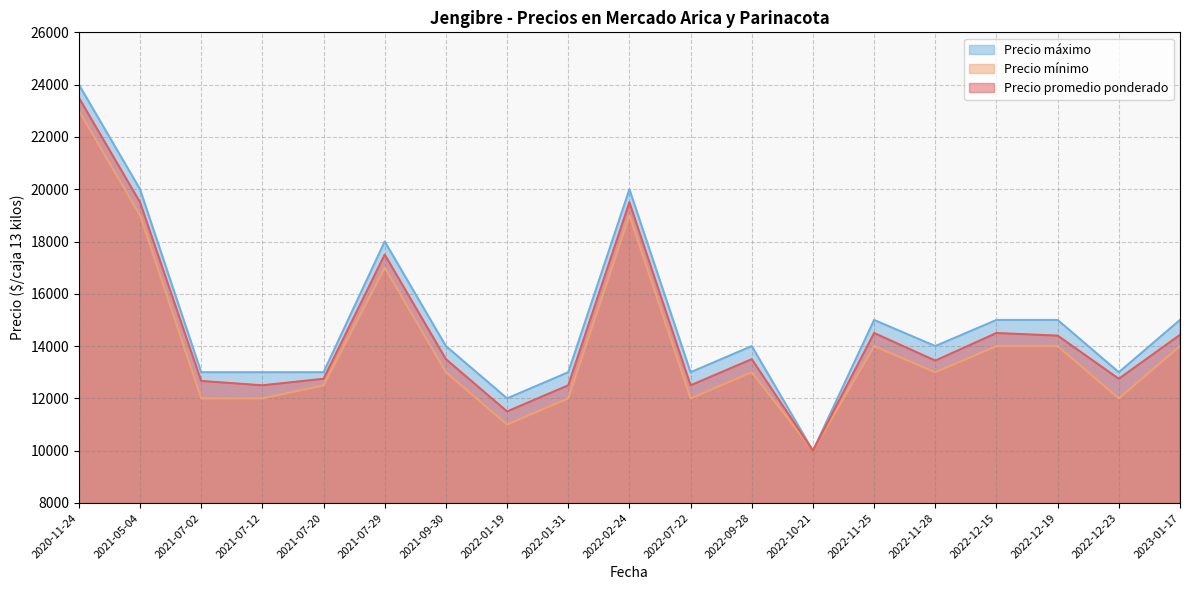

Which series changed the most between 2022-11-25 and 2021-07-20?

Precio máximo